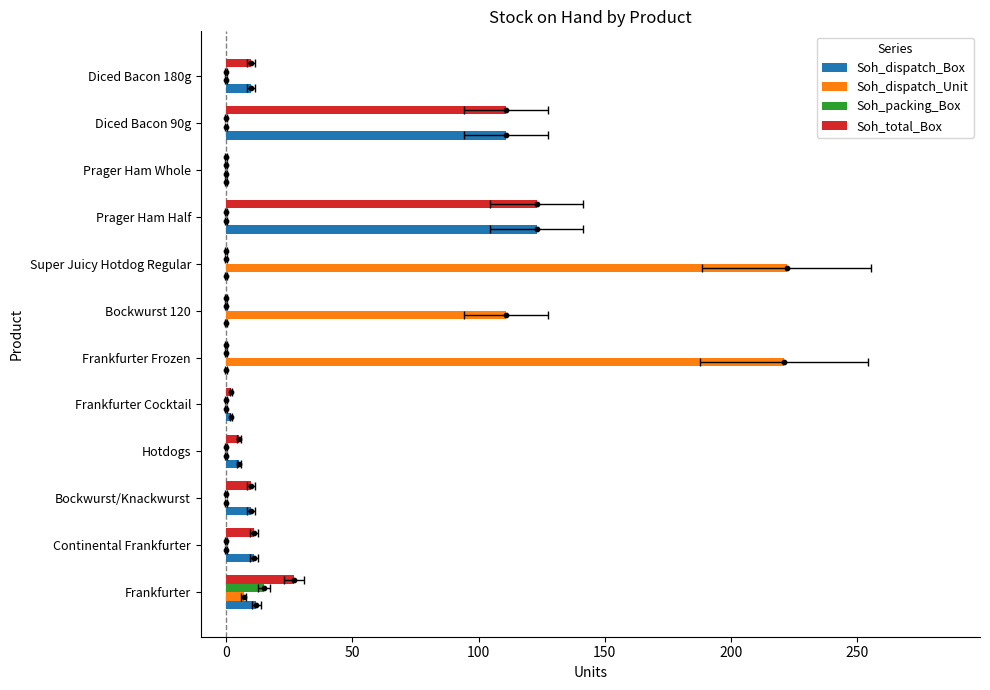

Which series has the largest total across all categories?

Soh_dispatch_Unit